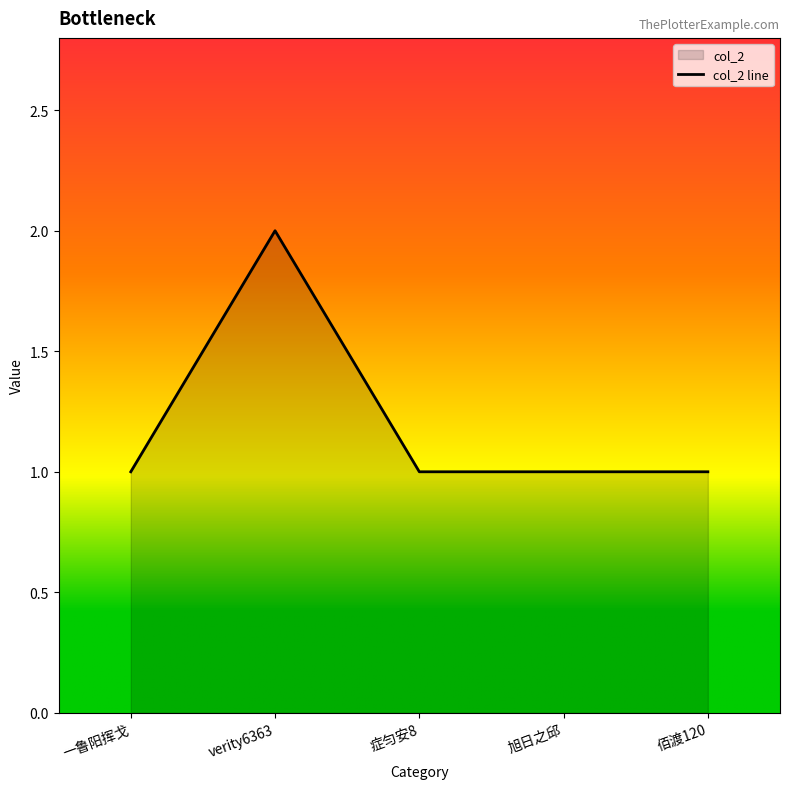

List the labels in order of value, smallest first.

一鲁阳挥戈, 症匀安8, 旭日之邱, 佰渡120, verity6363